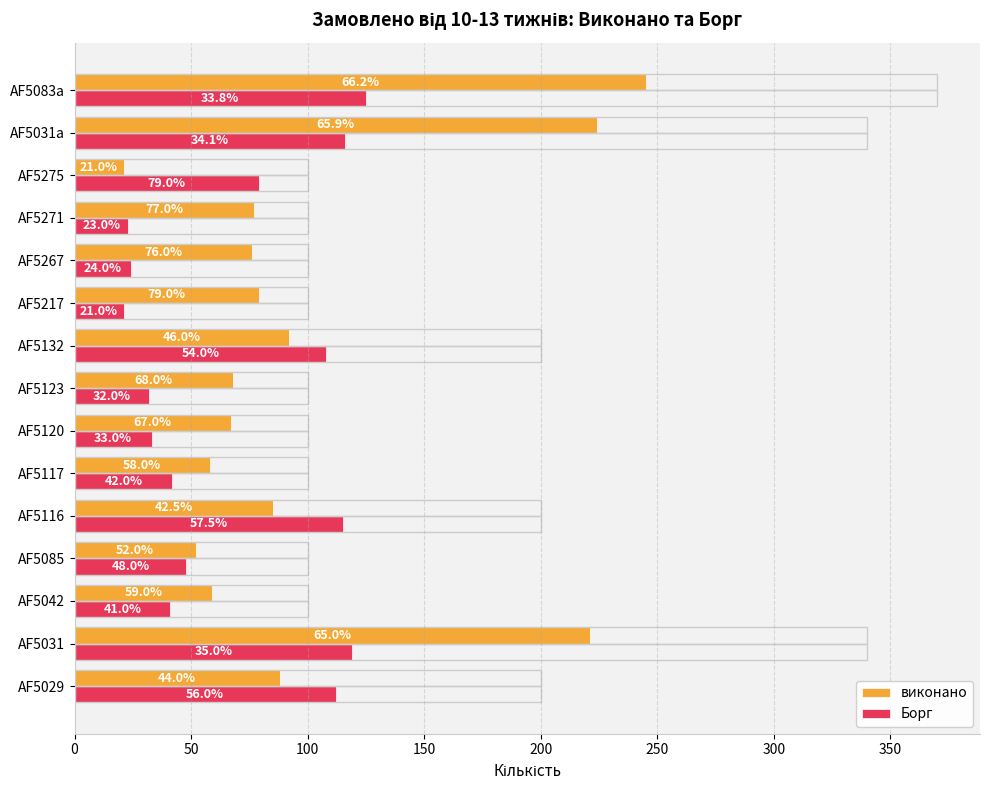

Reading left to right, what are all the values shown in this chart?

виконано: 88	221	59	52	85	58	67	68	92	79	76	77	21	224	245
Борг: 112	119	41	48	115	42	33	32	108	21	24	23	79	116	125